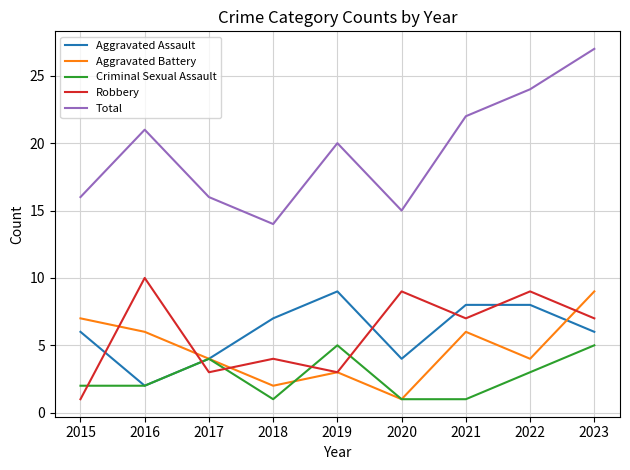

Is the value of Aggravated Battery at 2022 greater than the value of Aggravated Assault at 2016?

Yes